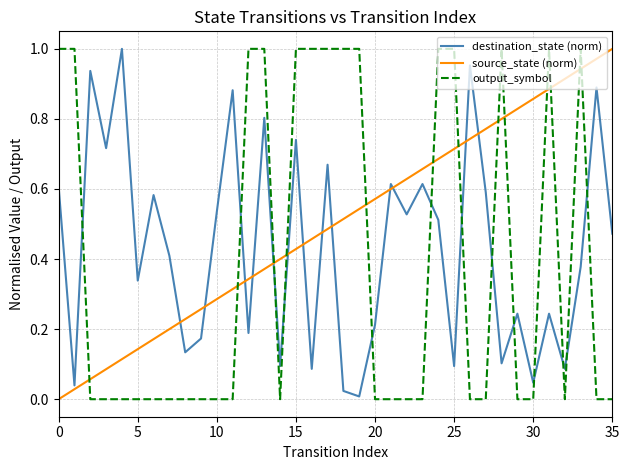

After their last crossing, which series has the higher values: output_symbol or source_state (norm)?

source_state (norm)